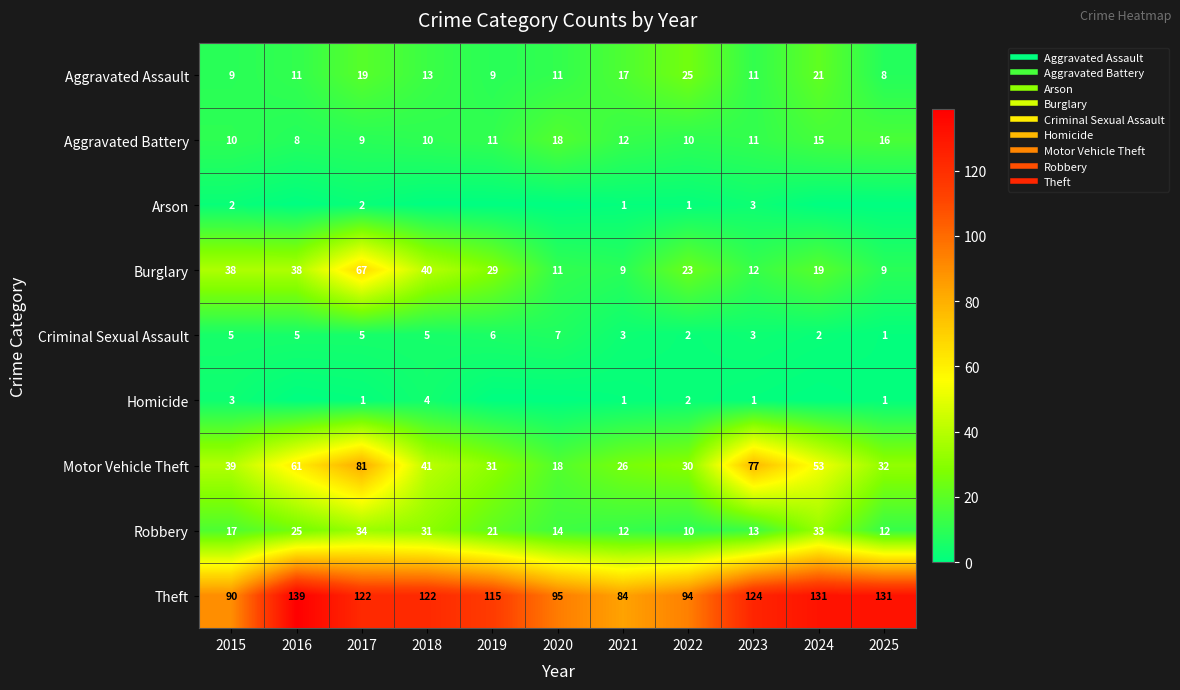

At how many categories does at least one series exceed 6?

11